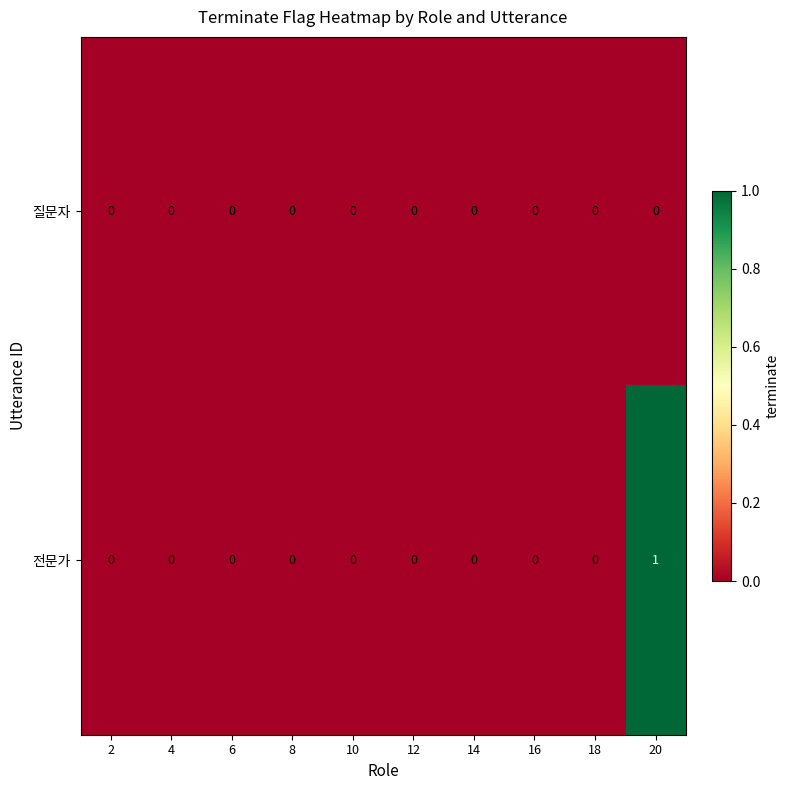

Reading left to right, transcribe all the data shown in this chart.

질문자: 2=0	4=0	6=0	8=0	10=0	12=0	14=0	16=0	18=0	20=0
전문가: 2=0	4=0	6=0	8=0	10=0	12=0	14=0	16=0	18=0	20=1